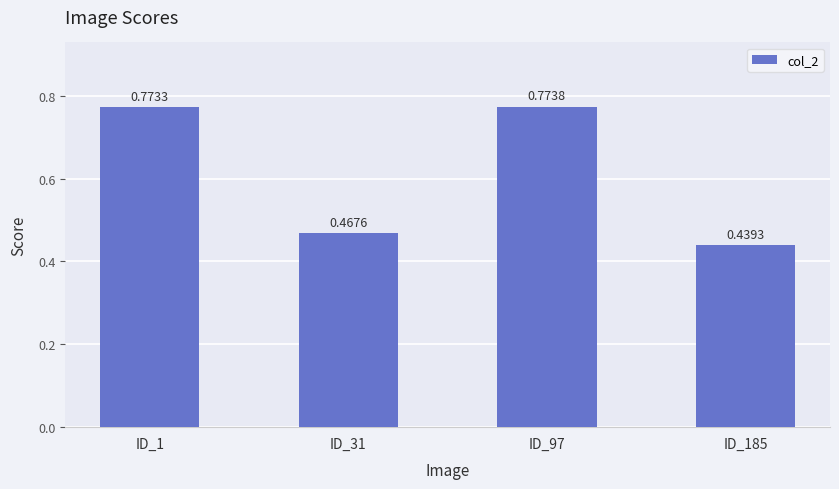

List the labels in order of value, largest first.

ID_97, ID_1, ID_31, ID_185